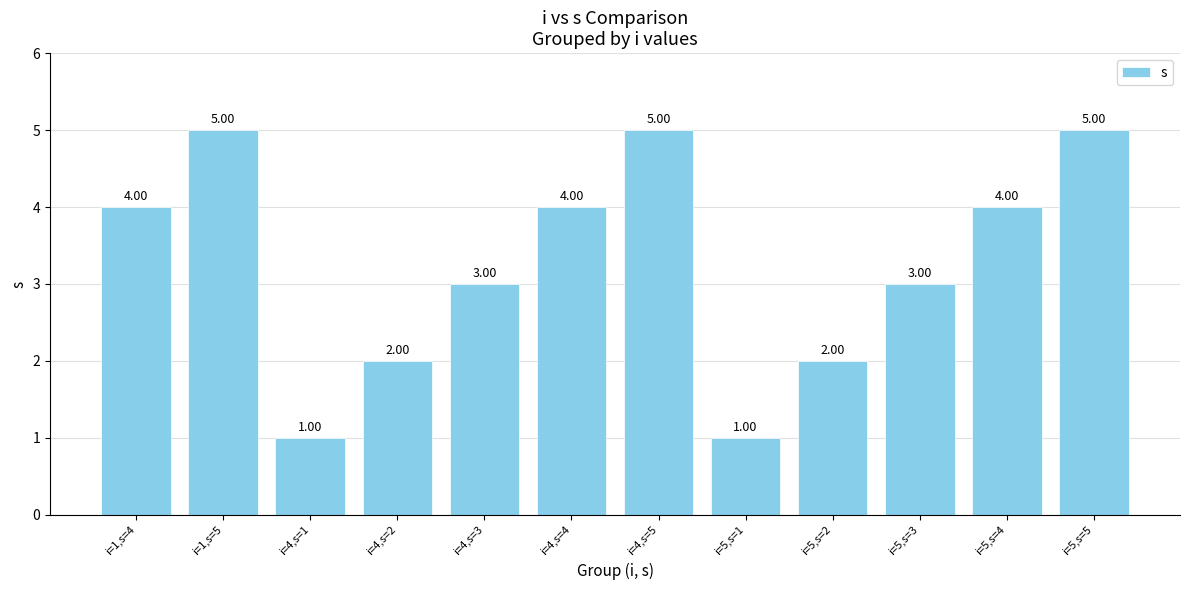

What is the value of the 10th bar from the left?

3